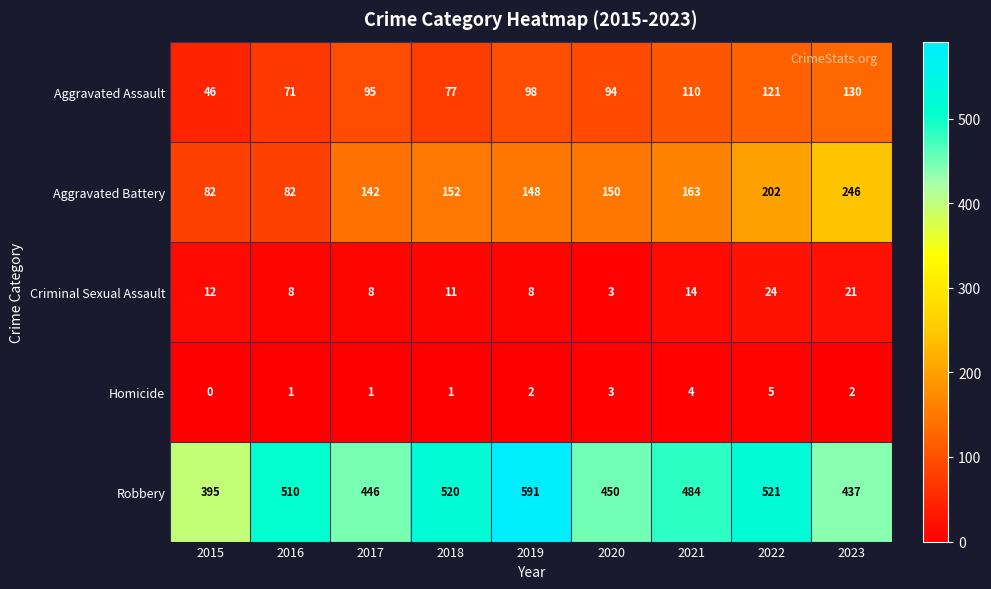

What is the spread (max minus min) of values at 2019?

589